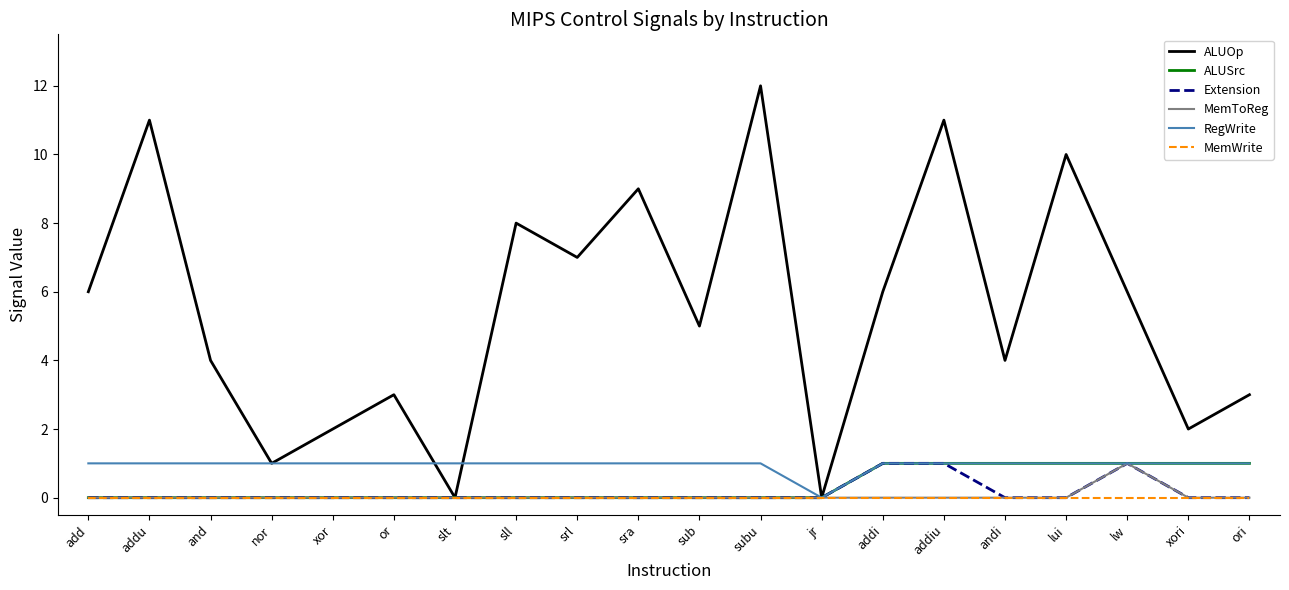

Is the value of MemWrite at or greater than the value of ALUOp at addi?

No